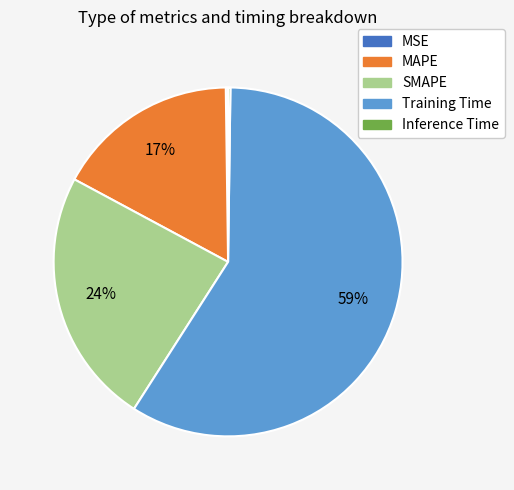

What is the largest slice in the pie chart?

Training Time